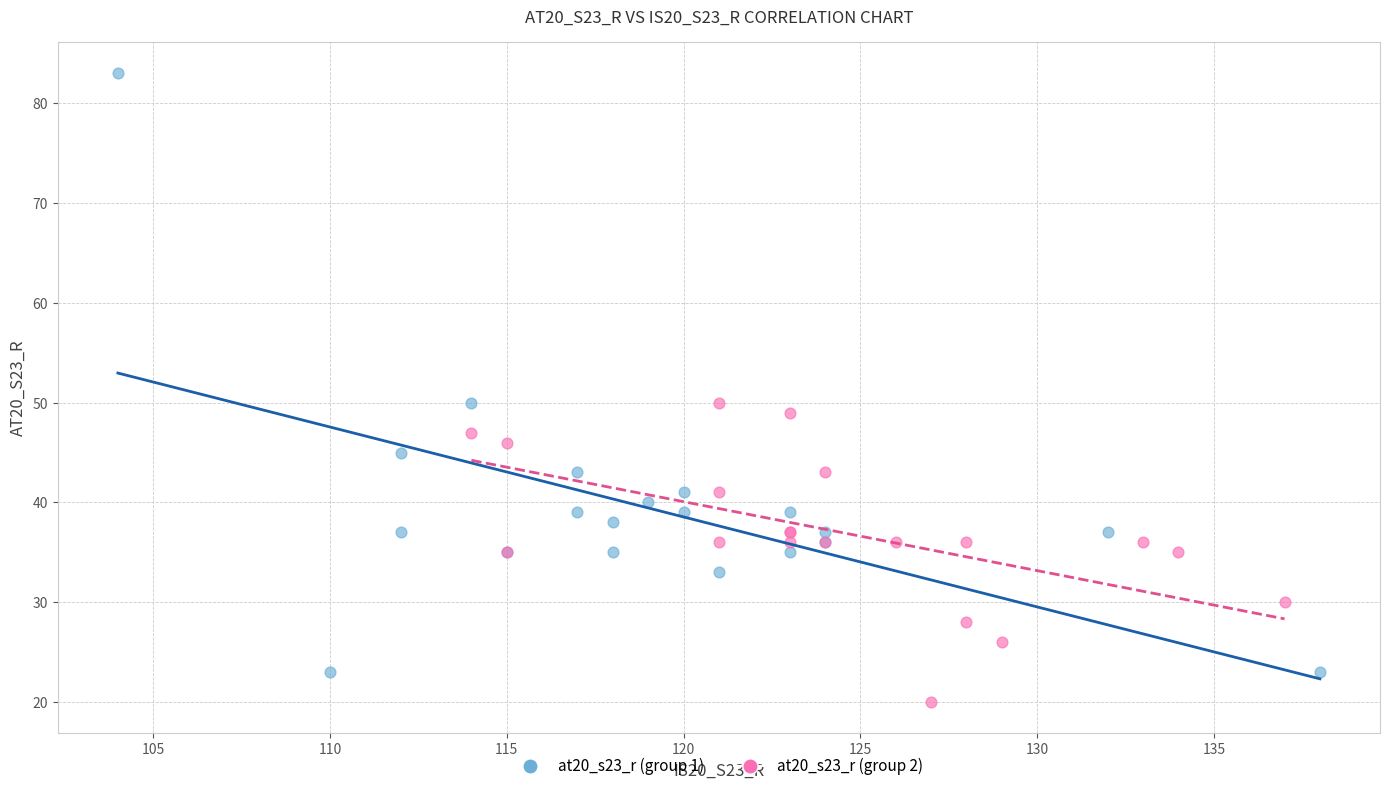

Which series contains the highest Y value?

at20_s23_r (group 1)